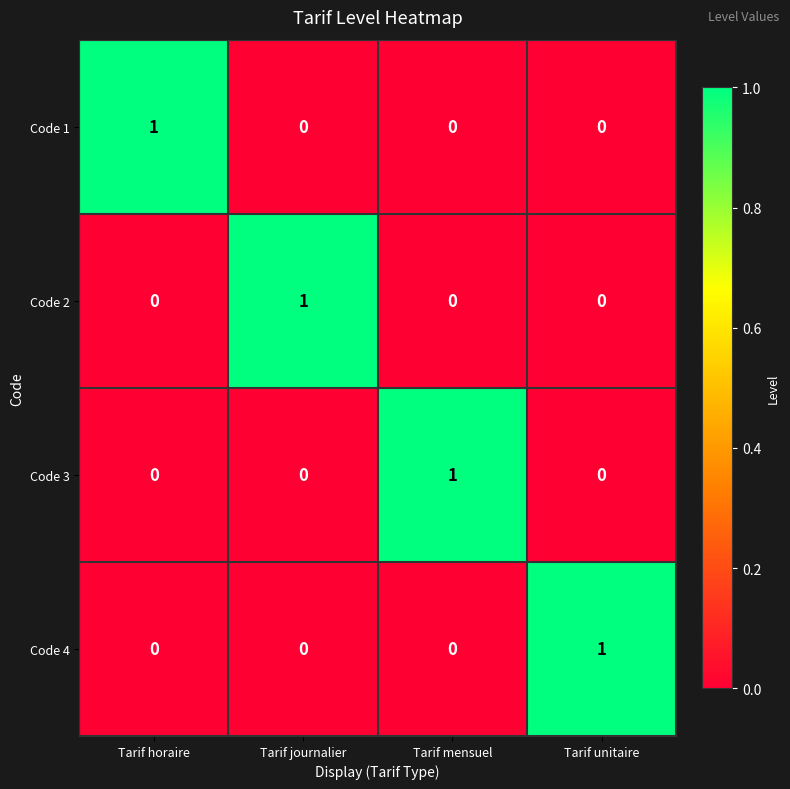

Reading left to right, what are all the values shown in this chart?

Code 1: 1	0	0	0
Code 2: 0	1	0	0
Code 3: 0	0	1	0
Code 4: 0	0	0	1